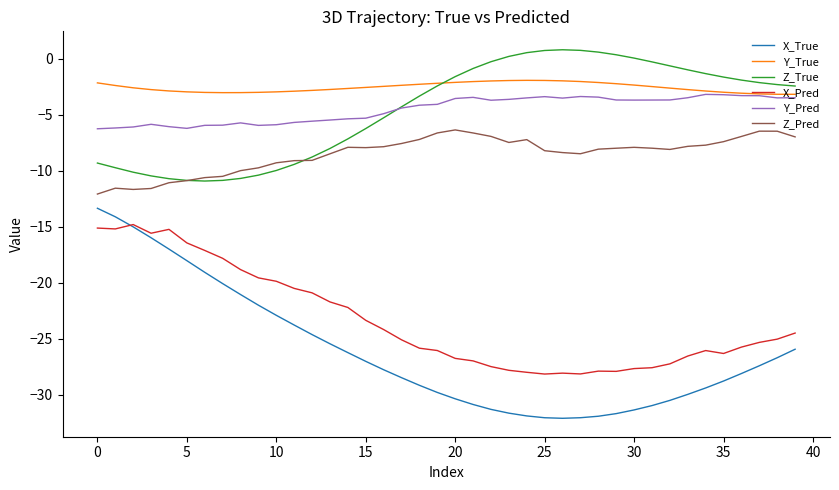

Which series has the largest total across all categories?

Y_True